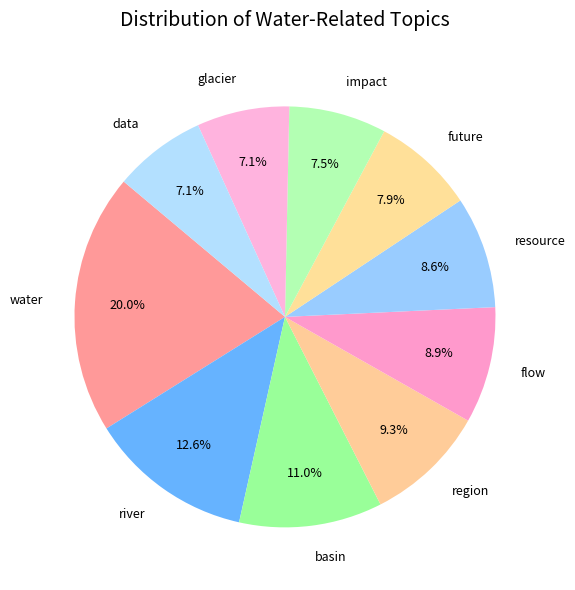

Which slice is the largest?

water